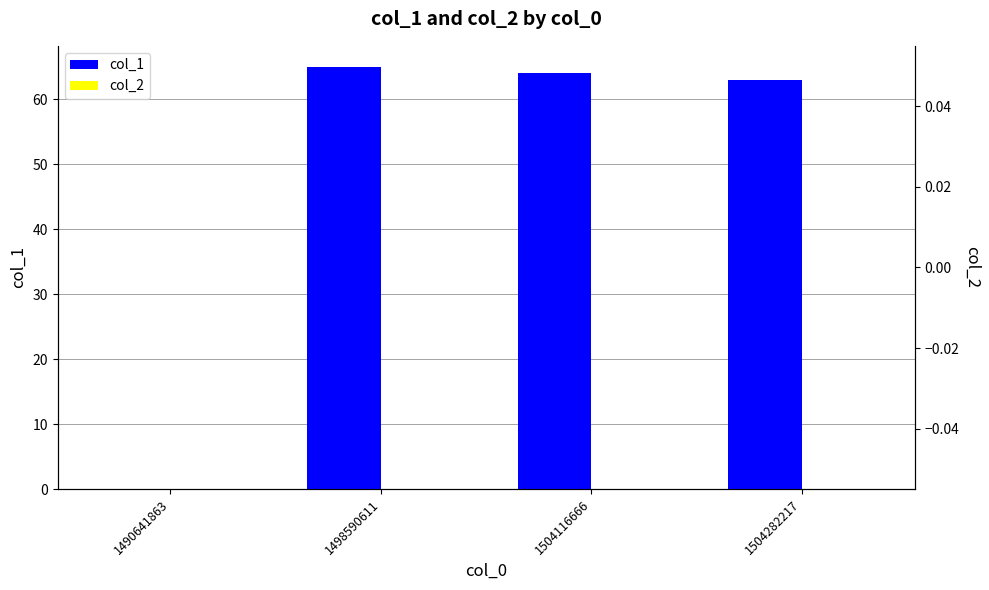

At how many categories does at least one series exceed 61?

3